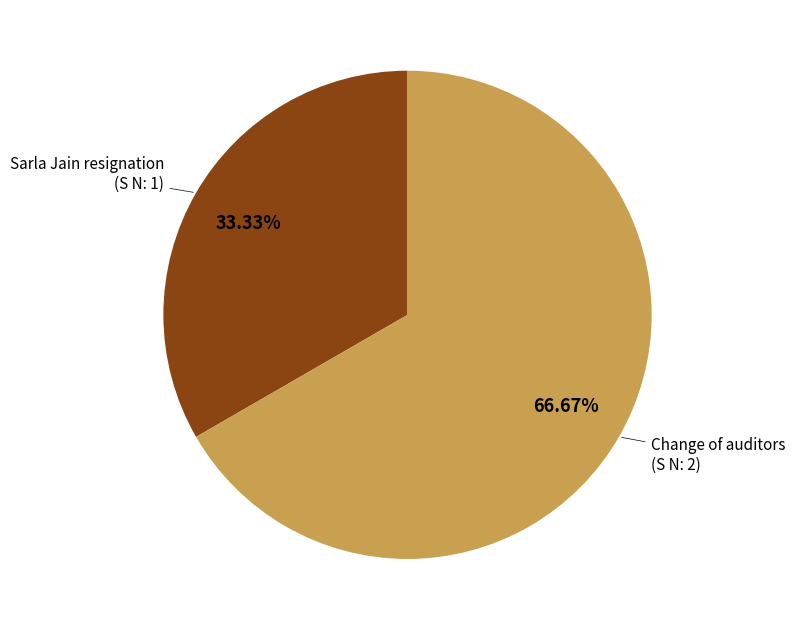

Is there any slice that represents more than half of the pie?

Yes